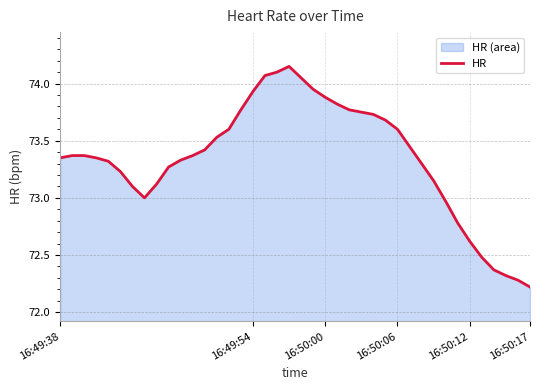

At which category does the chart reach its minimum across all series?

16:50:17